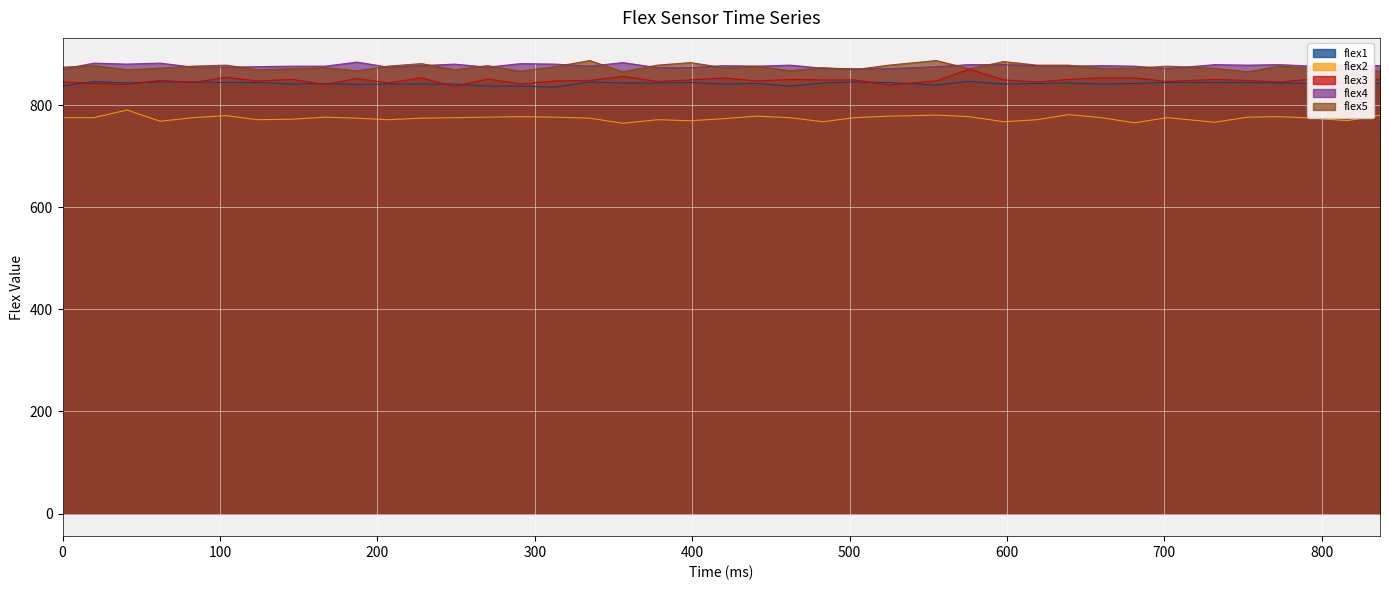

In flex3, how many points are higher than both neighbors (excluding endpoints)?

12